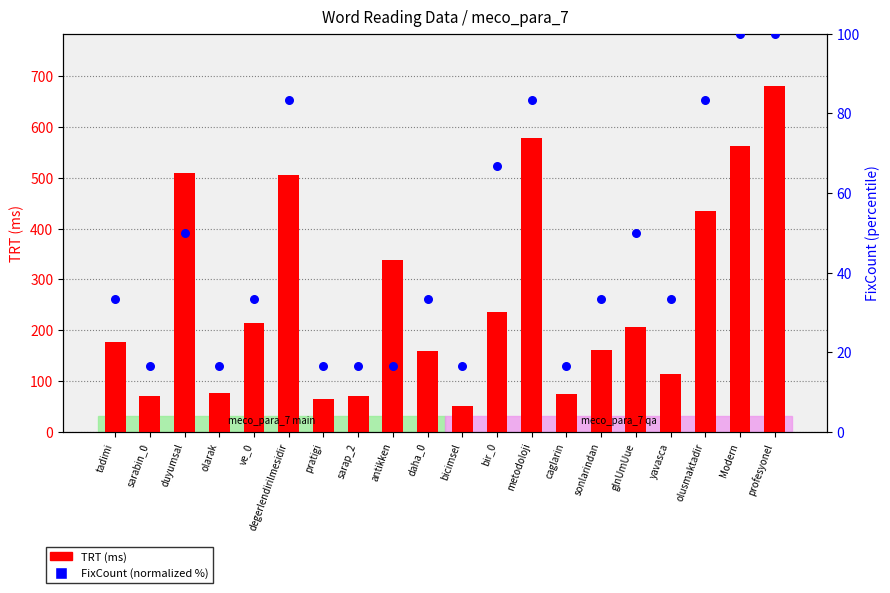

Which series reaches the maximum Y coordinate?

TRT (ms)